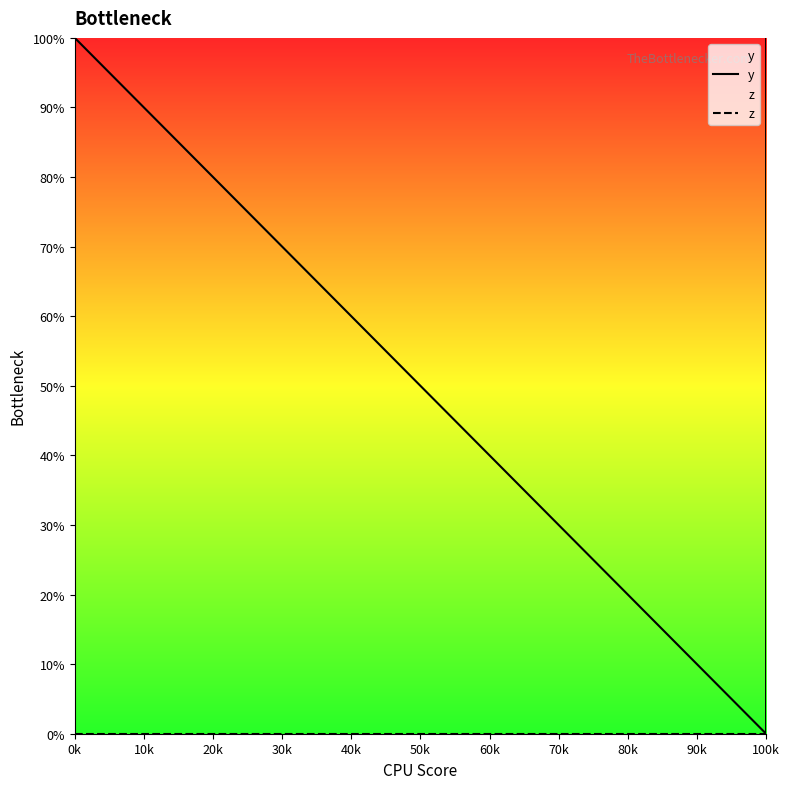

At how many categories does at least one series exceed 72?

2